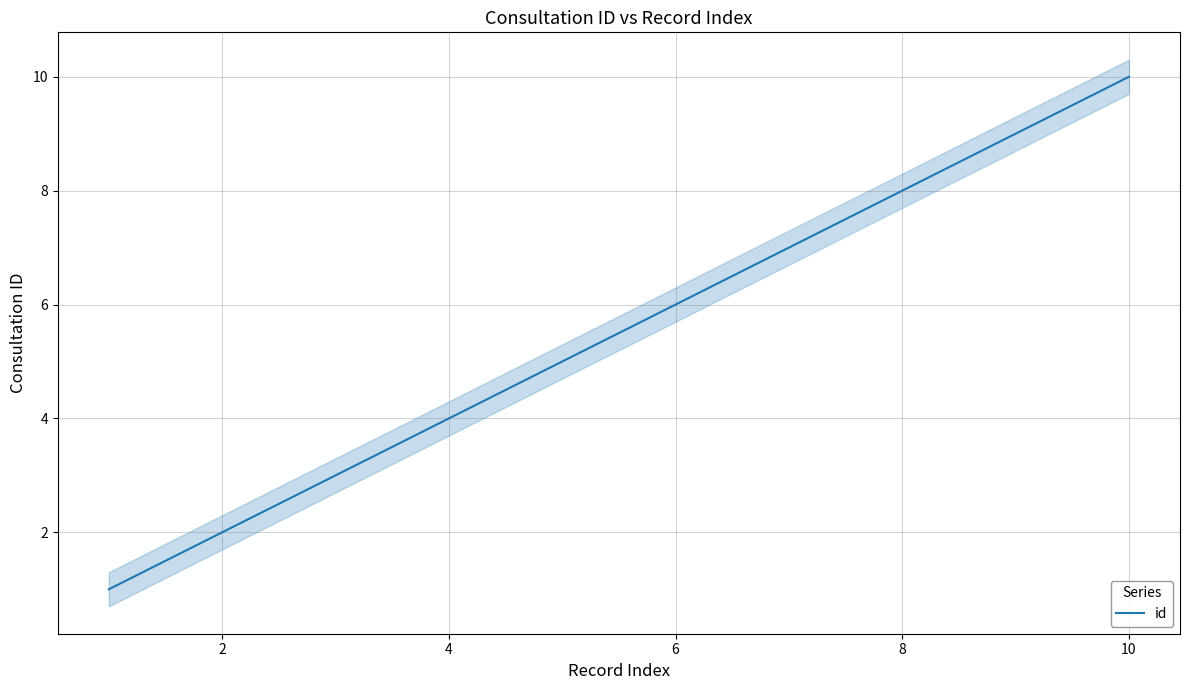

True or false: the data shows 0 at 0.

False